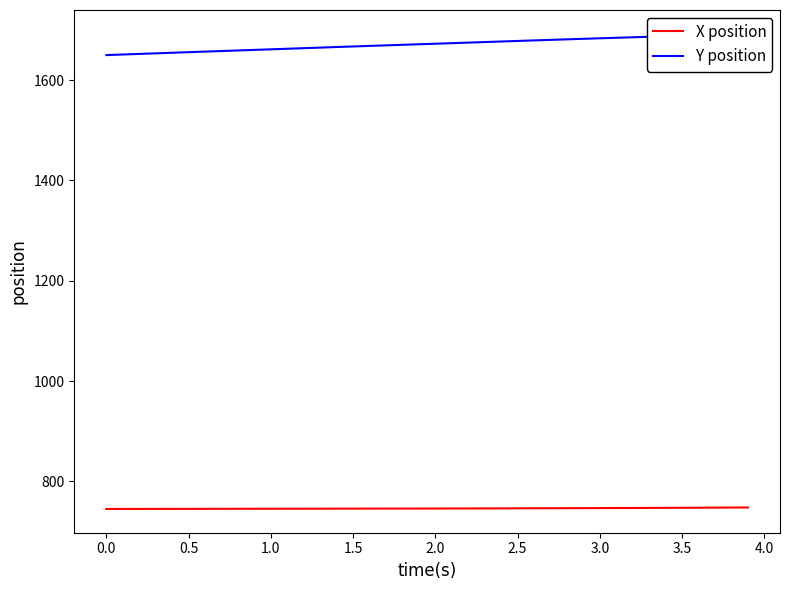

Rank the series by their maximum value, from highest to lowest.

Y position, X position